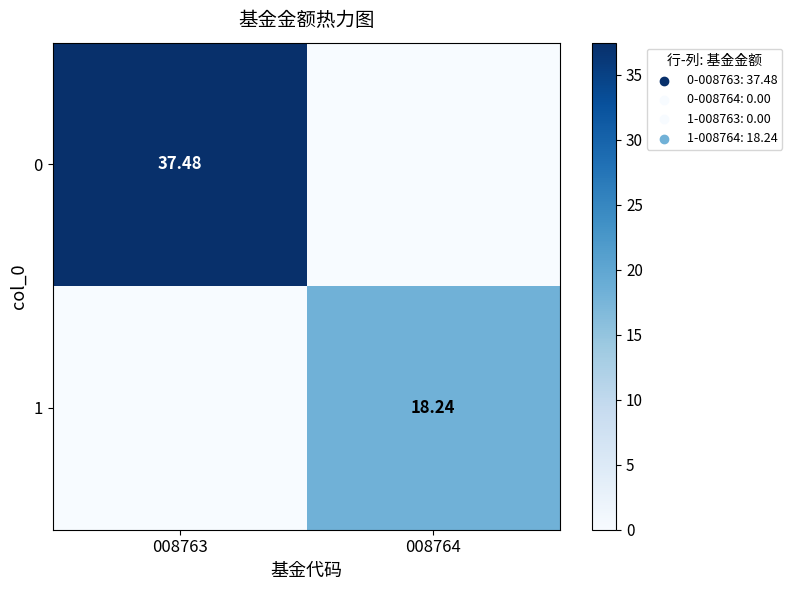

Count the number of categories in the chart.

2